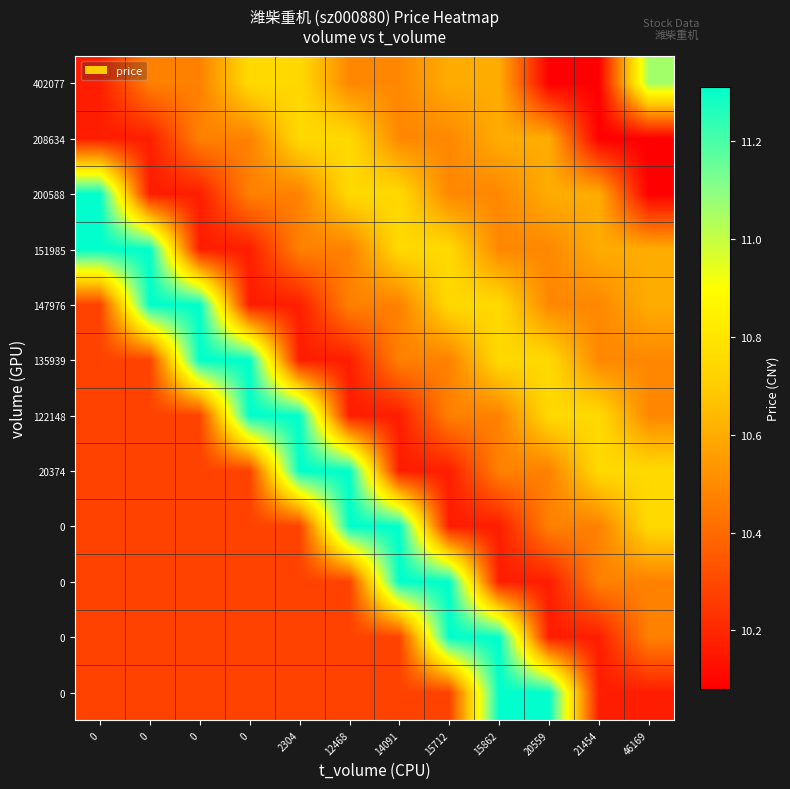

How many data points does each series have?

12